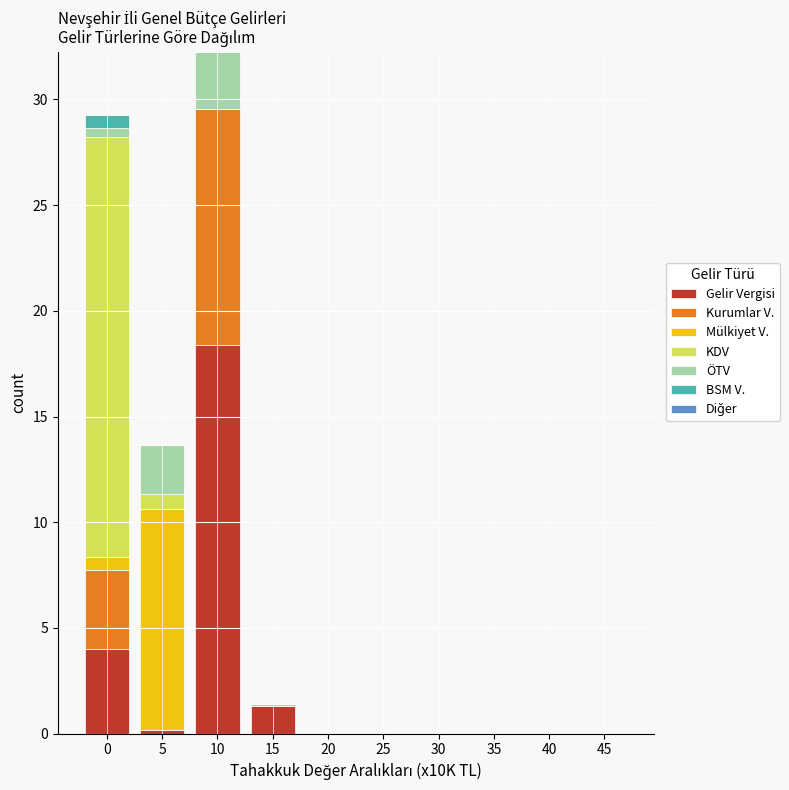

The Gelir Vergisi series shows 0.0 at 45. True or false?

True